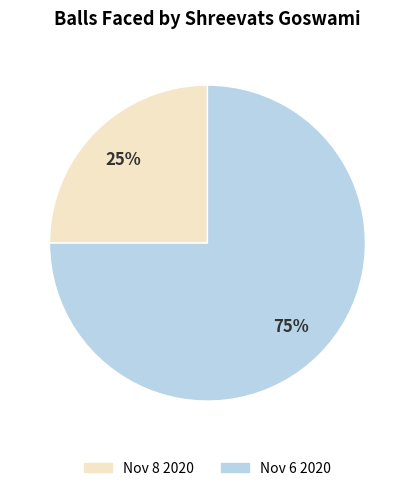

To the nearest percent, what is the combined percentage of Nov 6 2020 and Nov 8 2020?

100%